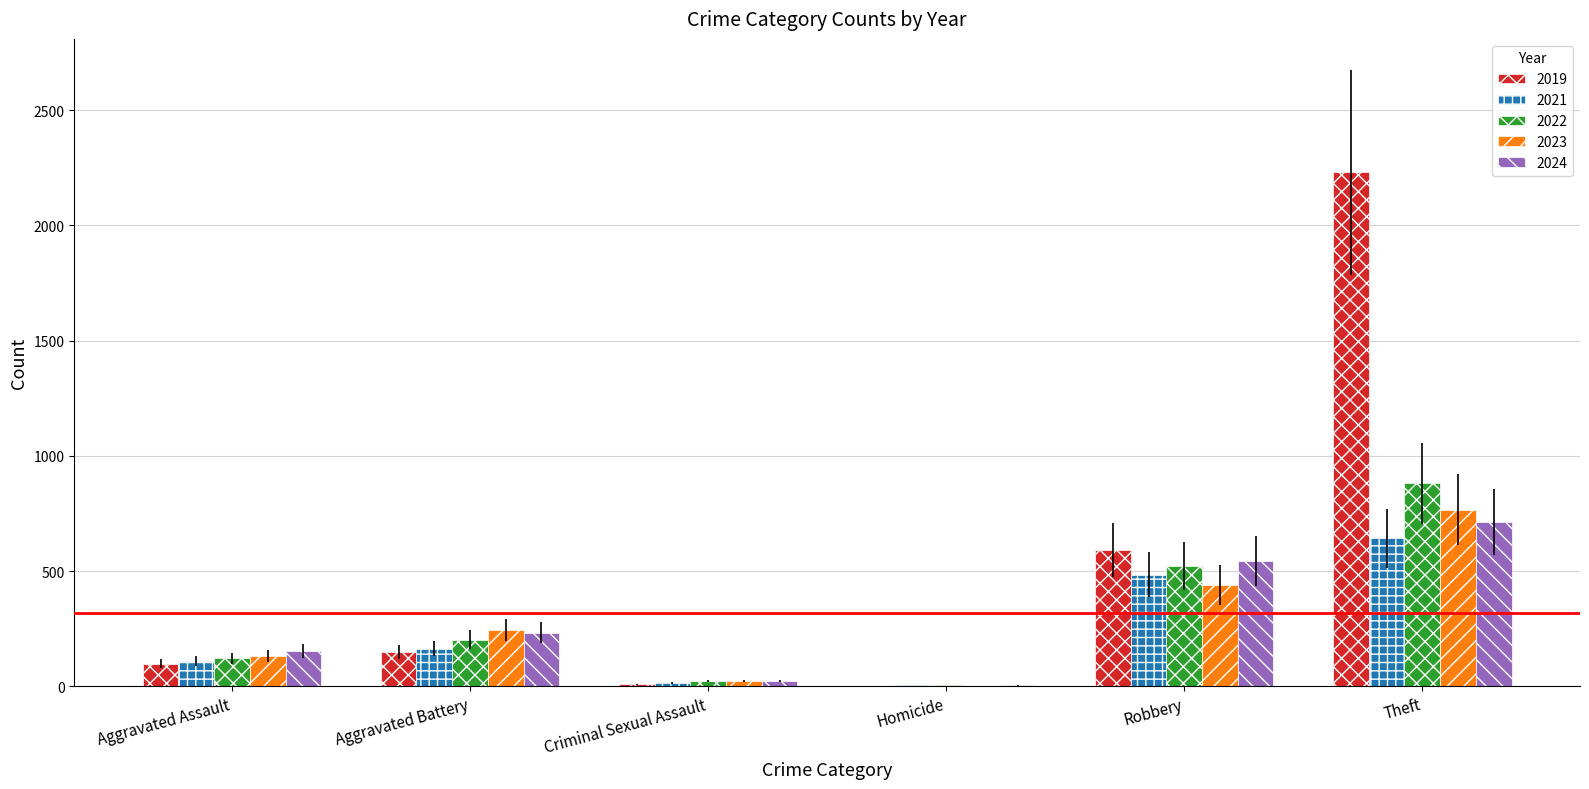

Count the number of data series in this chart.

5